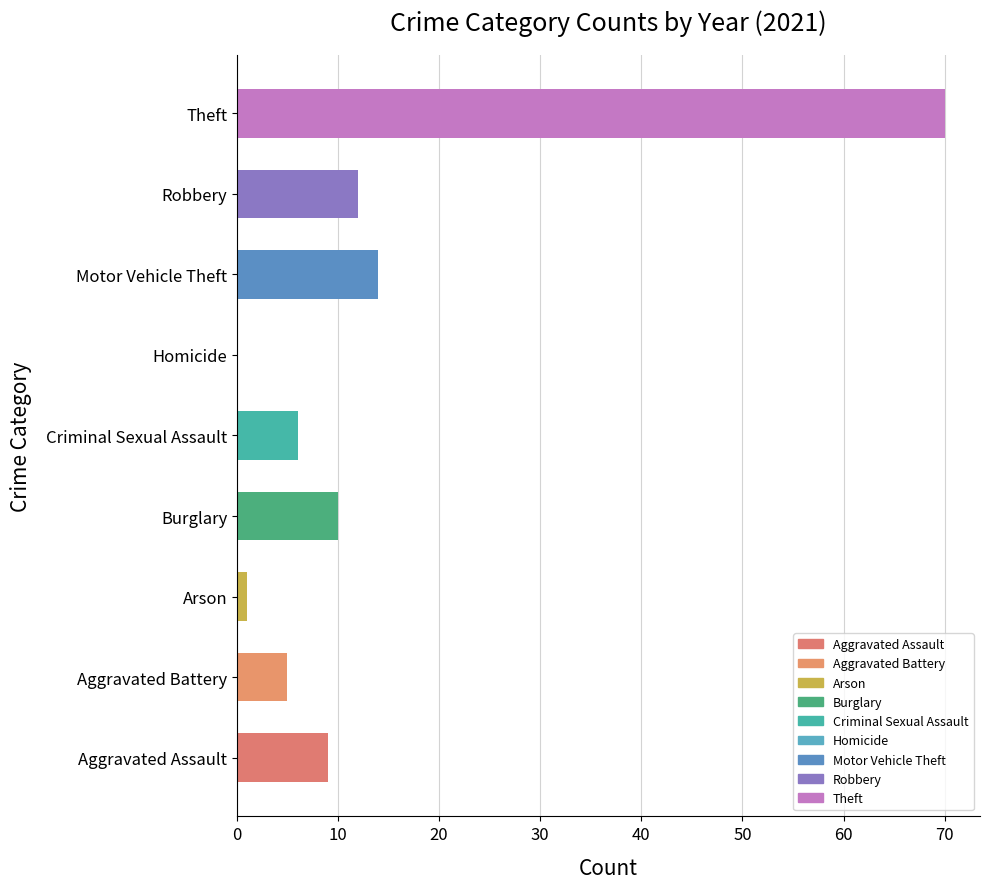

The 2021 series shows 7 at Aggravated Battery. True or false?

False